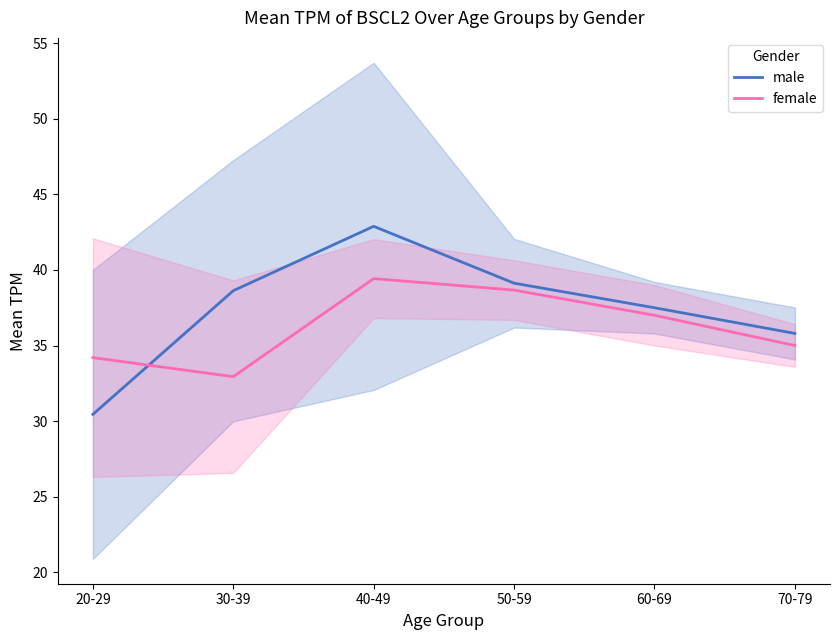

Which label corresponds to the largest value in the chart?

40-49